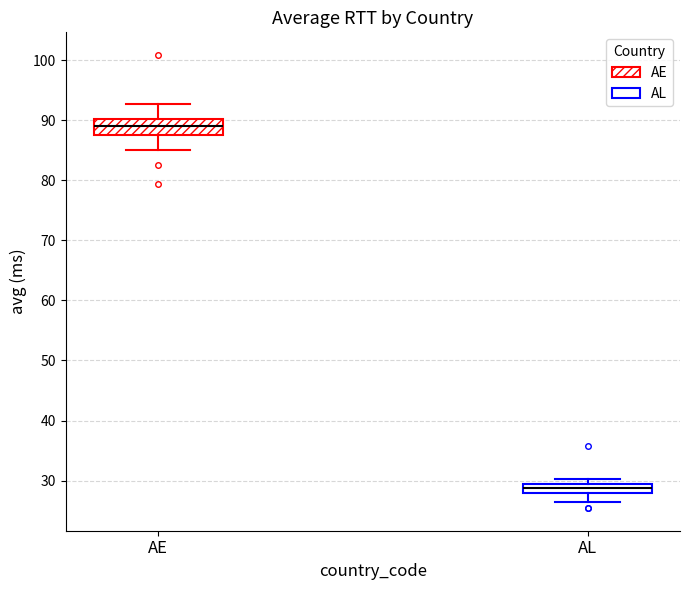

Which box is the tallest, from its lower edge to its upper edge?

AE